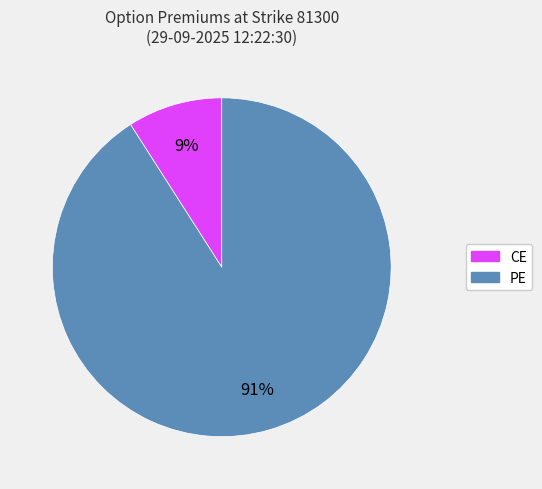

To the nearest percent, what is the average slice percentage?

50%